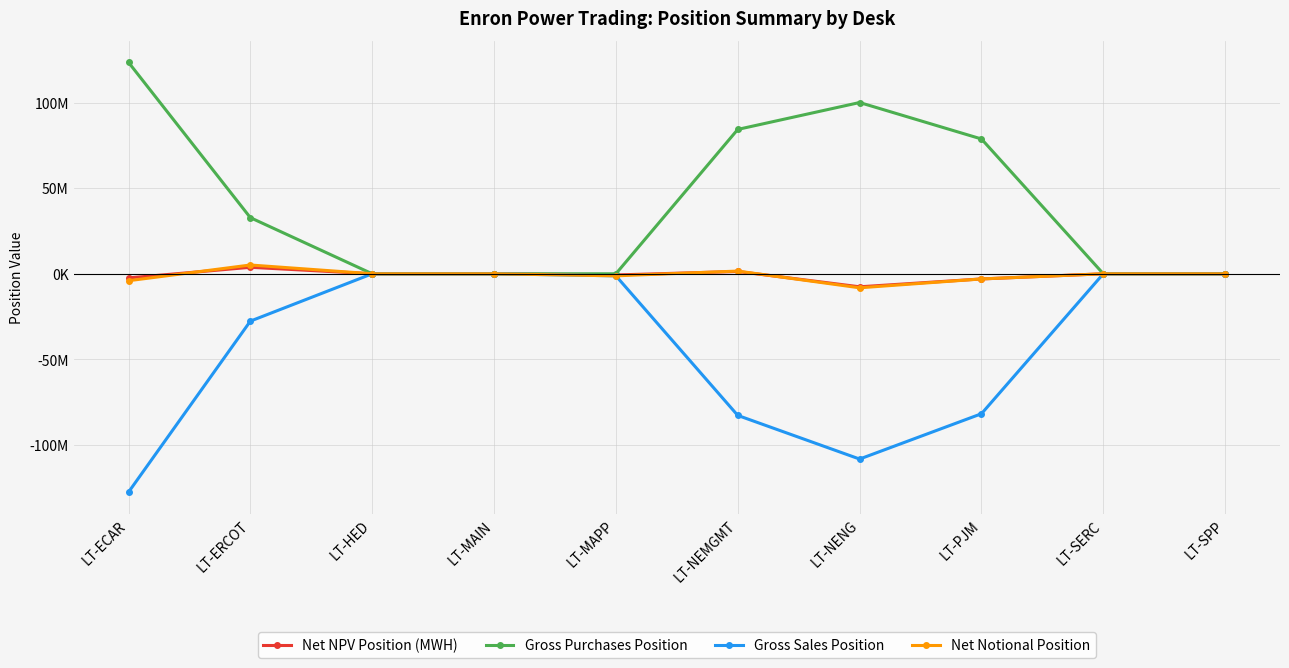

Reading right to left, list all the values displayed in this chart.

Net NPV Position (MWH): 0.0	0.0	-3018007.8	-7605367.1	1344542.3	-692598.6	0.0	0.0	3787482.8	-2413944.7
Gross Purchases Position: 0.0	0.0	78734400.0	100031722.0	84324235.0	0.0	0.0	0.0	32784525.0	123502554.0
Gross Sales Position: 0.0	0.0	-81753445.0	-108224478.0	-82738460.0	-1205750.0	0.0	0.0	-27657554.0	-127561558.0
Net Notional Position: 0.0	0.0	-3019045.0	-8192756.0	1585775.0	-1205750.0	0.0	0.0	5126971.0	-4059004.0